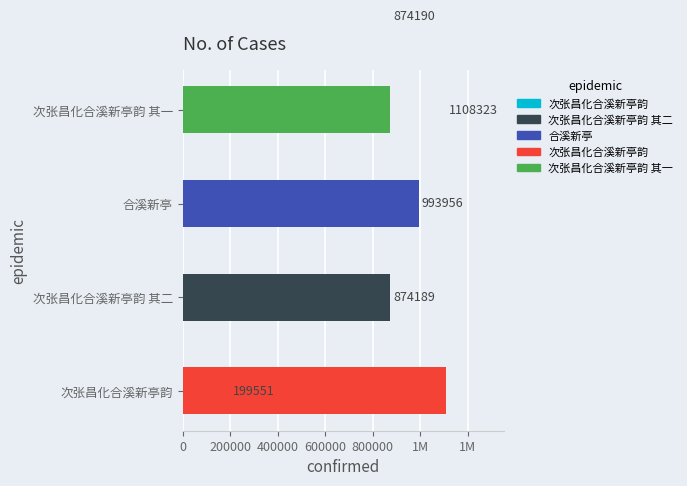

Where does the data first go above 874190?

合溪新亭